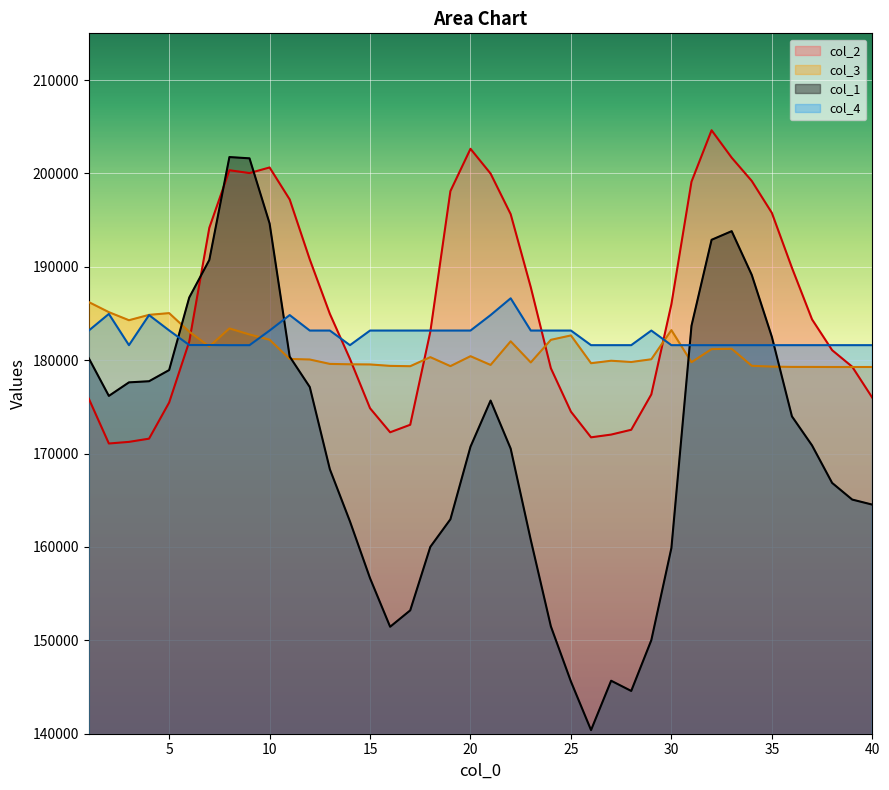

Reading right to left, list all the values displayed in this chart.

col_2: 40=175981.9	39=179298.1	38=181072.6	37=184368.7	36=189890.4	35=195776.1	34=199191.4	33=201685.5	32=204621.0	31=199113.1	30=185997.6	29=176333.1	28=172547.1	27=172032.3	26=171738.5	25=174484.9	24=179139.0	23=187815.7	22=195637.0	21=199981.6	20=202635.3	19=198104.3	18=183039.7	17=173083.9	16=172278.2	15=174852.0	14=180136.3	13=184961.5	12=190788.2	11=197212.4	10=200636.5	9=200036.5	8=200340.3	7=194174.1	6=181982.0	5=175464.9	4=171595.7	3=171251.6	2=171077.7	1=175881.9
col_3: 40=179270.1	39=179269.5	38=179269.8	37=179277.0	36=179278.7	35=179311.0	34=179398.1	33=181222.8	32=181184.6	31=179783.1	30=183218.4	29=180096.1	28=179805.9	27=179940.4	26=179675.5	25=182651.0	24=182179.2	23=179757.5	22=182020.4	21=179489.1	20=180427.1	19=179361.5	18=180325.5	17=179354.5	16=179389.5	15=179542.0	14=179558.9	13=179600.6	12=180071.8	11=180129.1	10=182190.0	9=182750.8	8=183400.2	7=181464.2	6=183053.9	5=185038.8	4=184854.1	3=184278.5	2=185143.5	1=186222.7
col_1: 40=164533.0	39=165073.0	38=166856.0	37=170873.0	36=173982.0	35=182503.0	34=189133.0	33=193815.0	32=192891.0	31=183690.0	30=159891.0	29=150017.0	28=144580.0	27=145675.0	26=140389.0	25=145585.0	24=151501.0	23=160756.0	22=170530.0	21=175675.0	20=170735.0	19=162963.0	18=160008.0	17=153210.0	16=151453.0	15=156652.0	14=162739.0	13=168320.0	12=177127.0	11=180388.0	10=194648.0	9=201615.0	8=201750.0	7=190734.0	6=186707.0	5=178942.0	4=177745.0	3=177624.0	2=176174.0	1=180211.0
col_4: 40=181606.6	39=181606.6	38=181606.6	37=181606.6	36=181606.6	35=181606.6	34=181606.6	33=181606.6	32=181606.6	31=181606.6	30=181606.6	29=183172.1	28=181606.6	27=181606.6	26=181606.6	25=183172.1	24=183172.1	23=183172.1	22=186625.3	21=184828.2	20=183172.1	19=183172.1	18=183172.1	17=183172.1	16=183172.1	15=183172.1	14=181606.6	13=183172.1	12=183172.1	11=184828.2	10=183172.1	9=181606.6	8=181606.6	7=181621.5	6=181621.5	5=183187.0	4=184828.2	3=181606.6	2=184952.4	1=183172.1